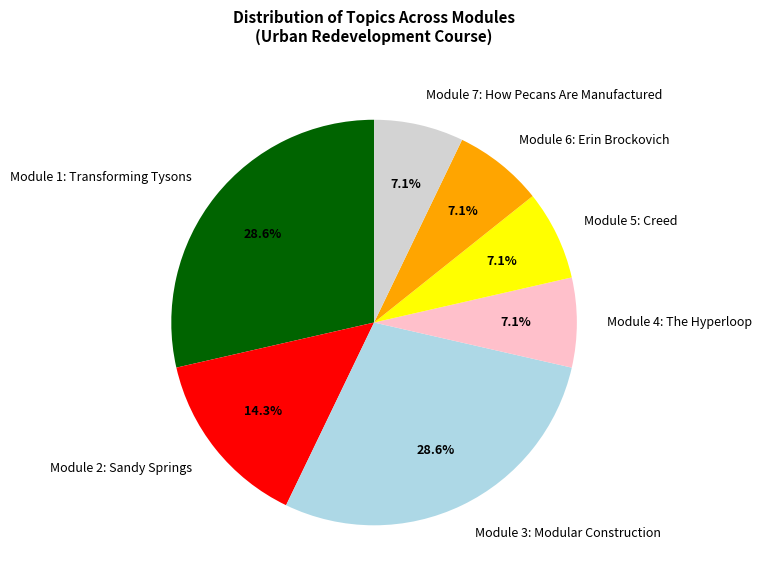

The Module 3: Modular Construction slice represents 29% of the pie. True or false?

True